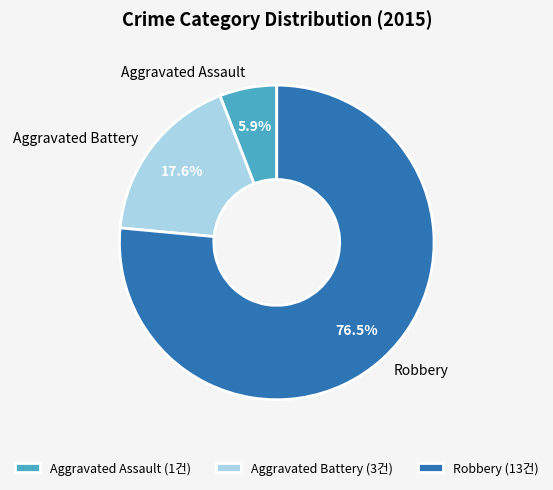

To the nearest percent, what portion does Aggravated Battery represent?

18%